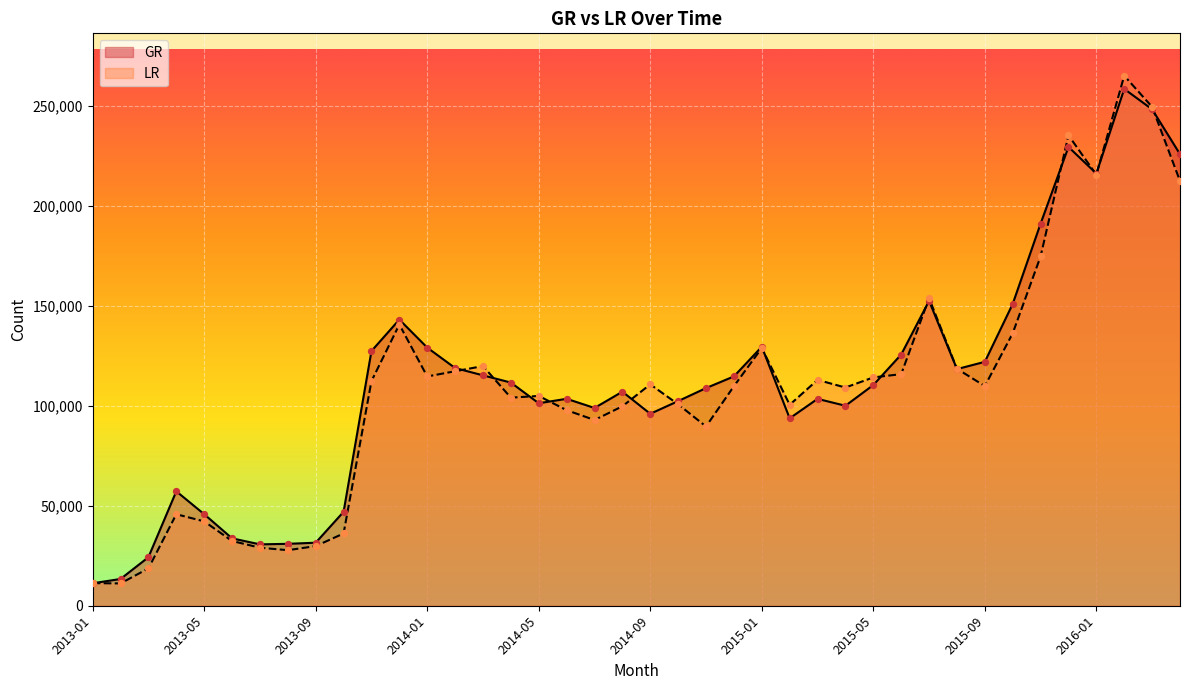

Is the value of GR at 2013-02 greater than the value of LR at 2014-03?

No